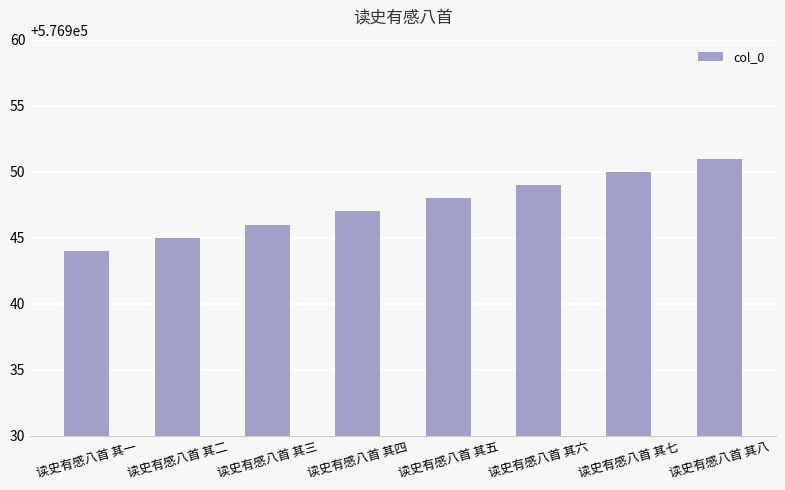

At which category does the chart reach its minimum across all series?

读史有感八首 其一